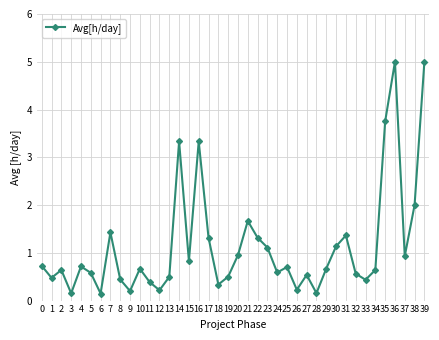

What is the average value?

1.1